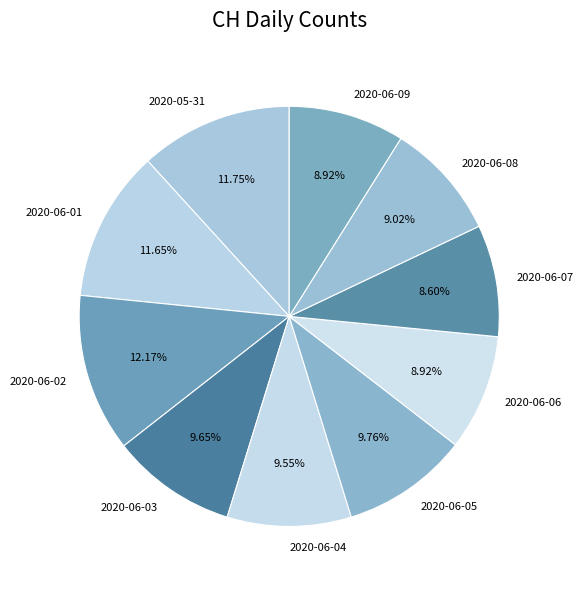

Combined, do 2020-06-06 and 2020-06-03 account for over 50%?

No